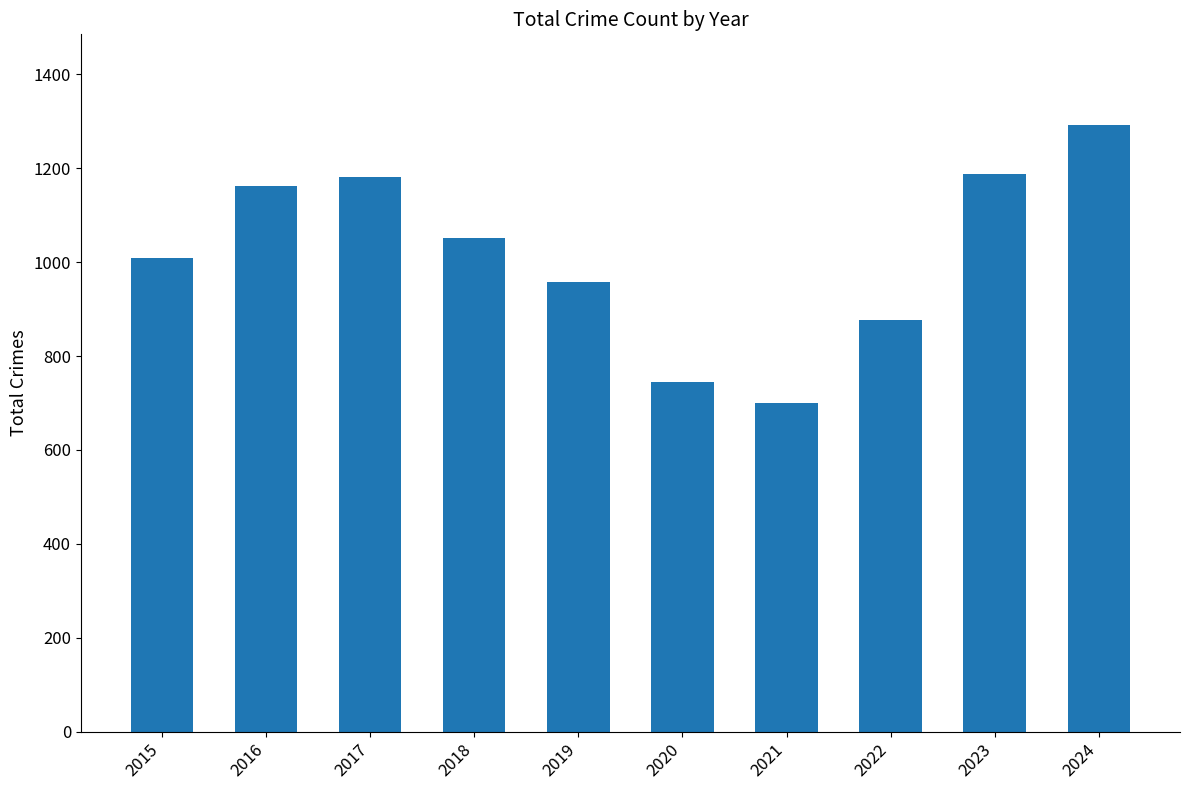

Reading left to right, what are all the values shown in this chart?

1008	1162	1181	1052	957	744	701	876	1188	1291